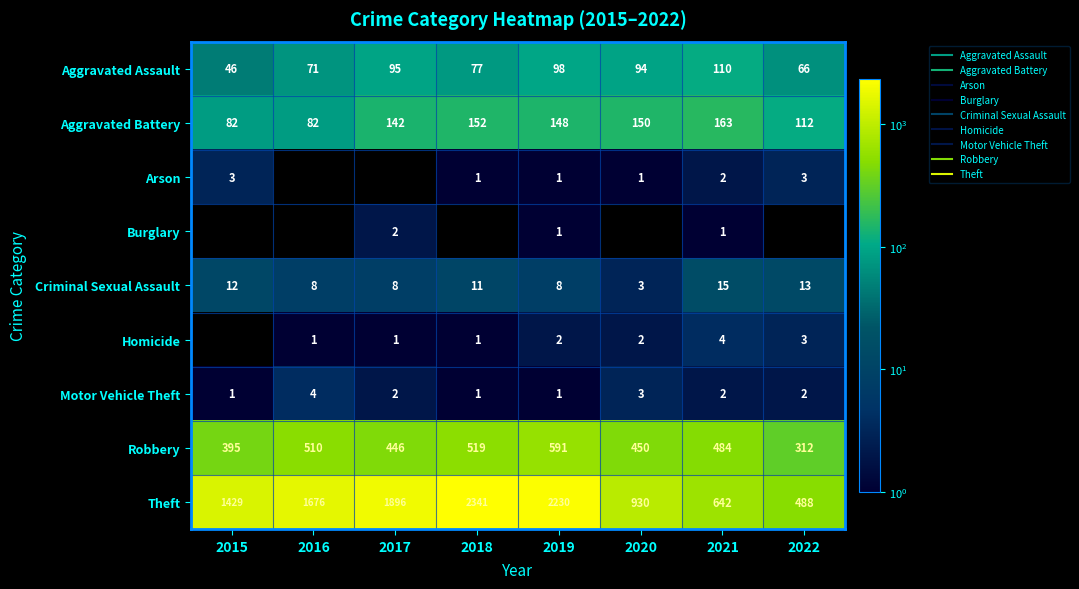

What is the maximum value shown in the chart?

2341